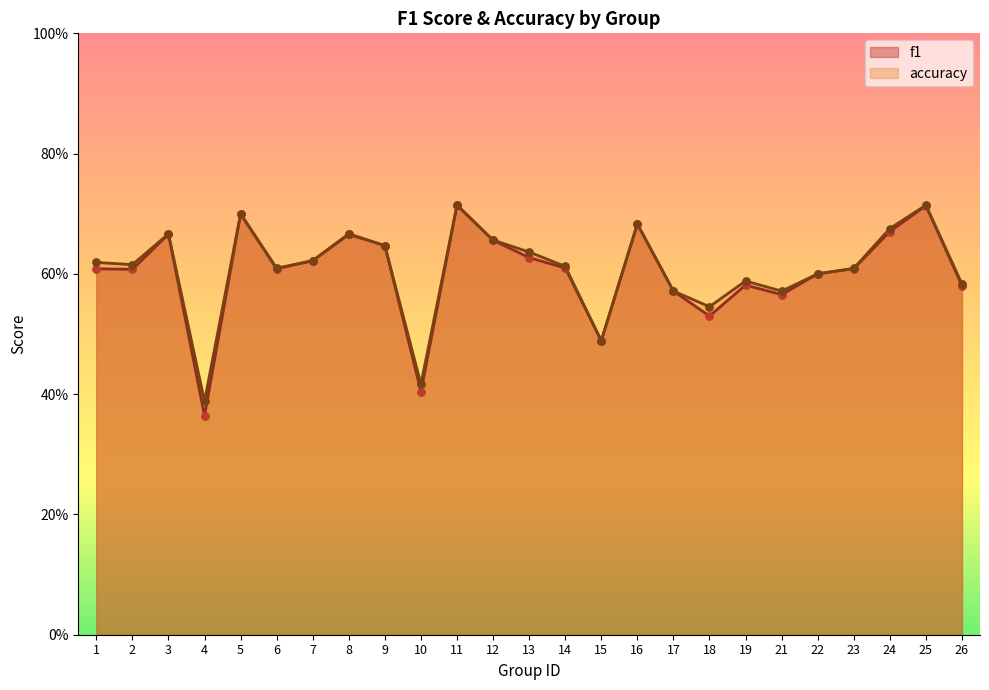

What is the total value across all series at 21?

1.1